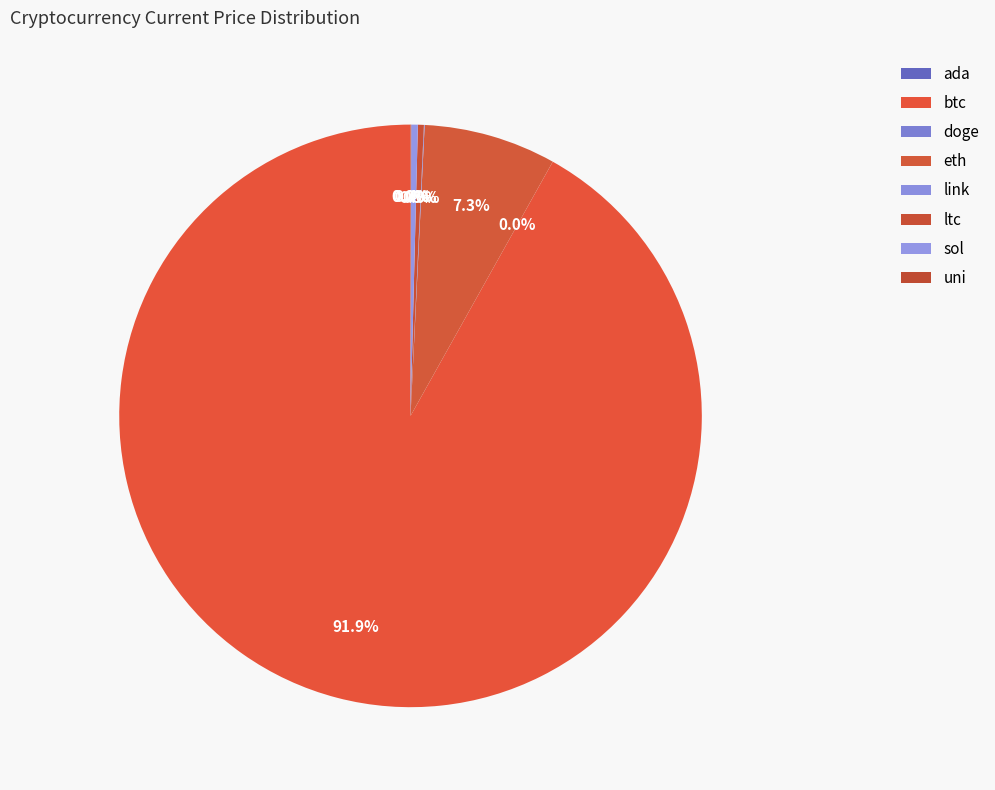

True or false: btc accounts for 92% of the total.

True